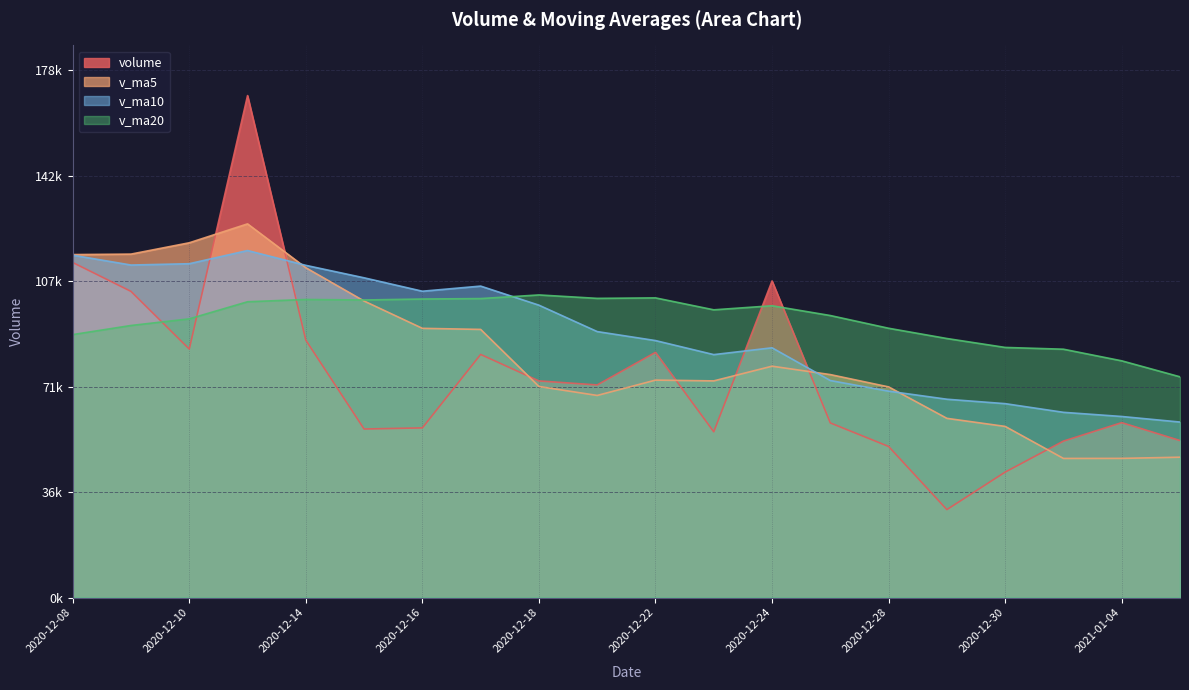

The volume series shows 50995.7 at 2020-12-28. True or false?

True